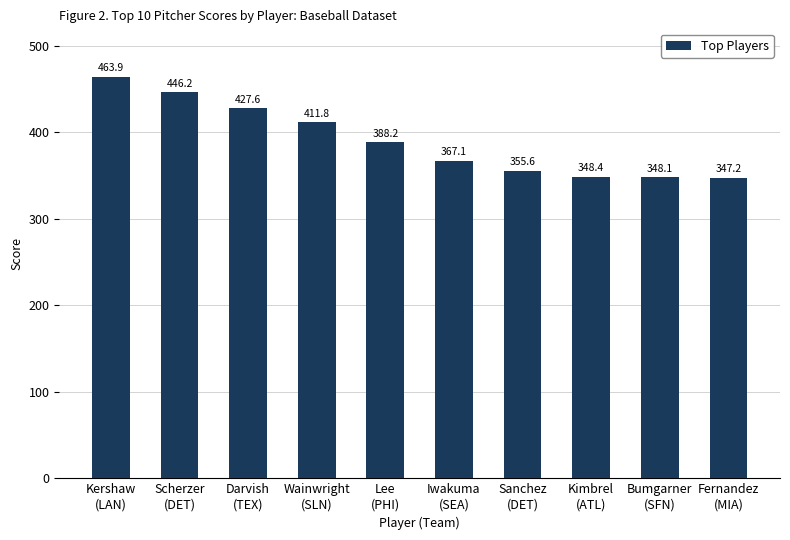

True or false: the data shows 544.1 at Lee
(PHI).

False